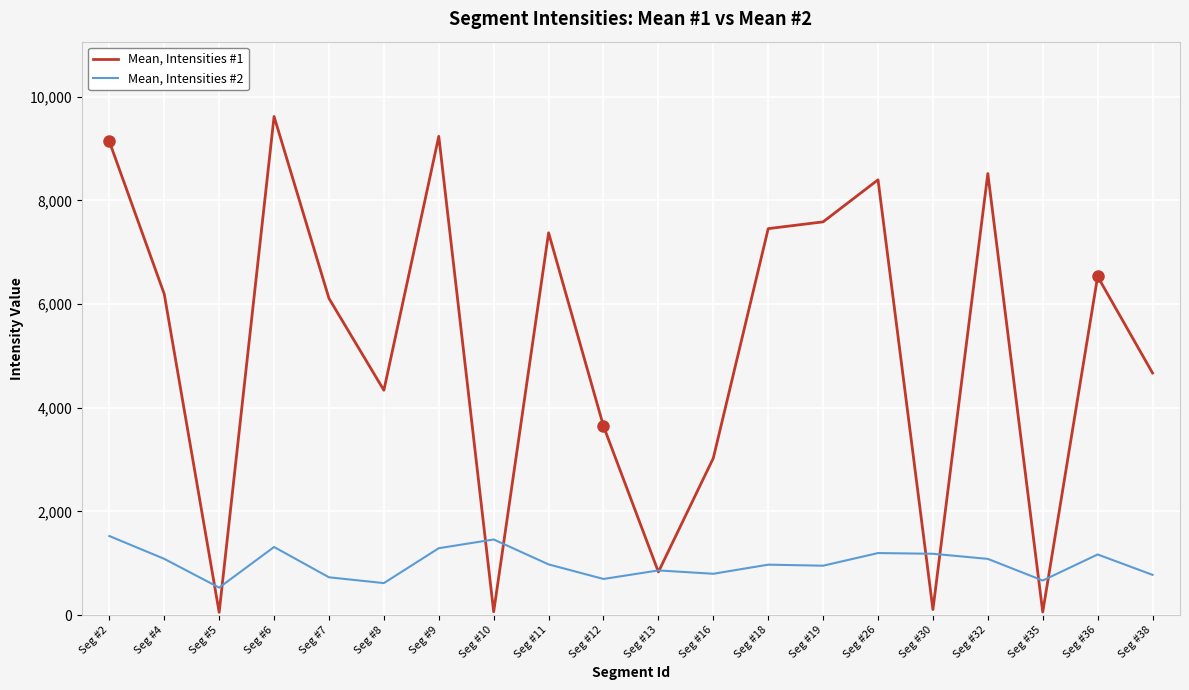

What is the lowest value of the Mean, Intensities #2 series?

530.5